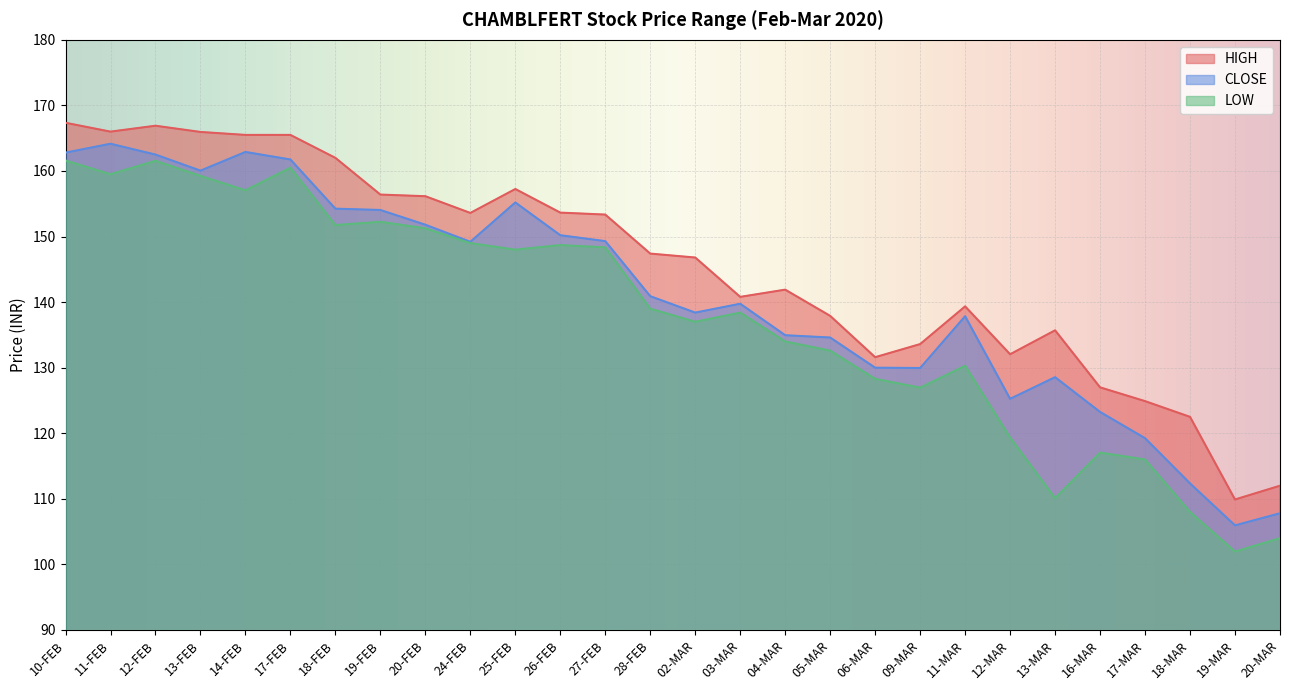

True or false: LOW and HIGH cross at least once.

False